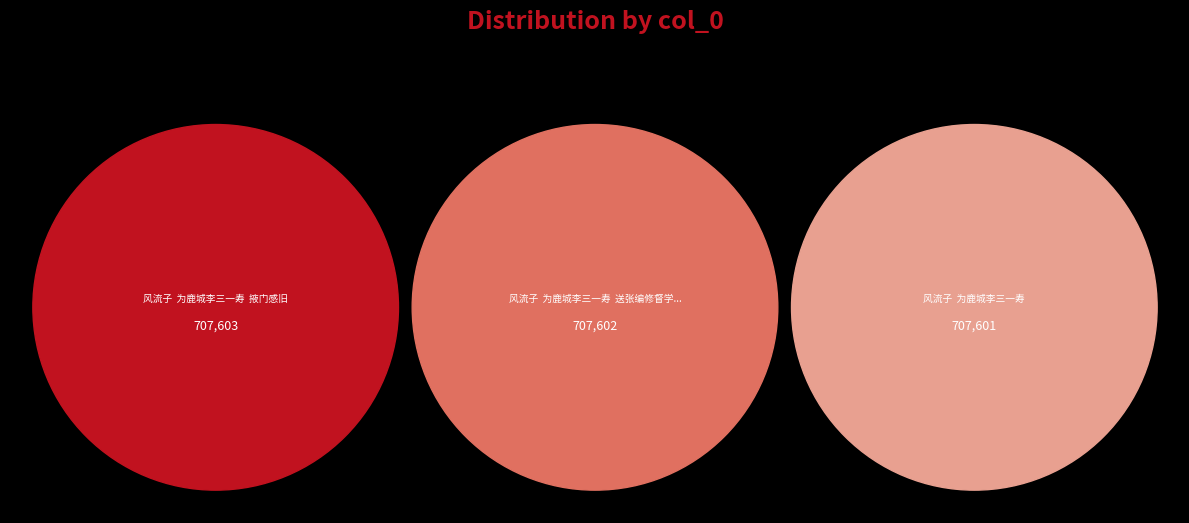

Is it true that 风流子　　为鹿城李三一寿  掖门感旧 is 21% of the pie?

False